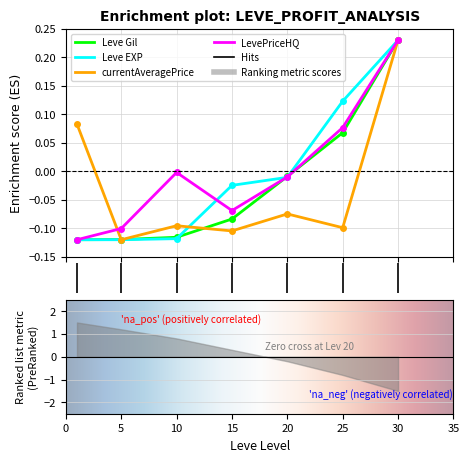

Which category has the highest value across all series?

30